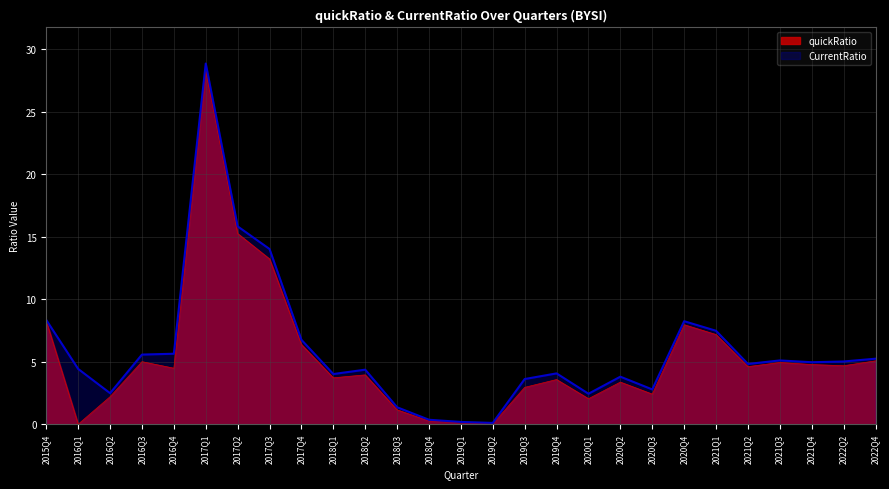

True or false: quickRatio and CurrentRatio intersect in this chart.

False